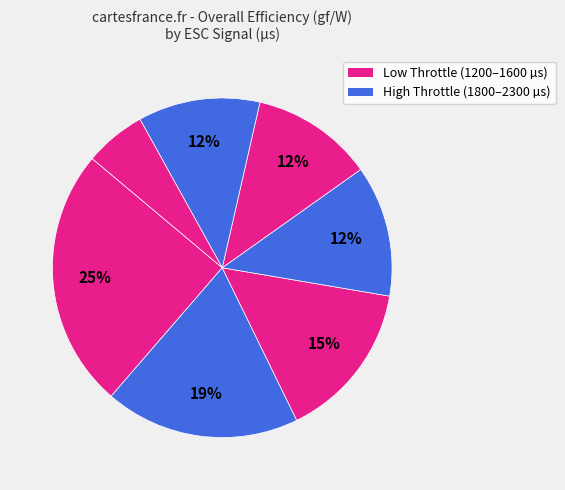

How many slices are in this pie chart?

7